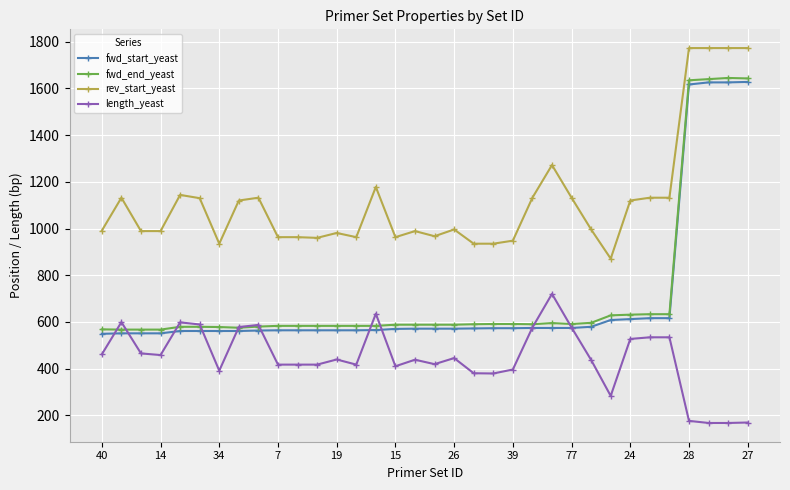

True or false: fwd_start_yeast and rev_start_yeast intersect in this chart.

False